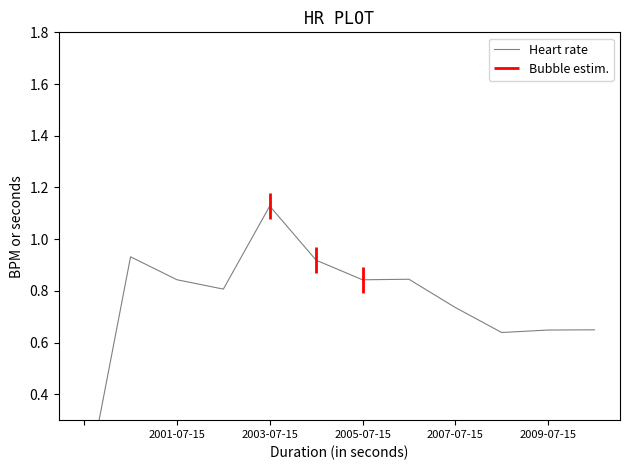

How many points are higher than both their immediate neighbors (excluding endpoints)?

3